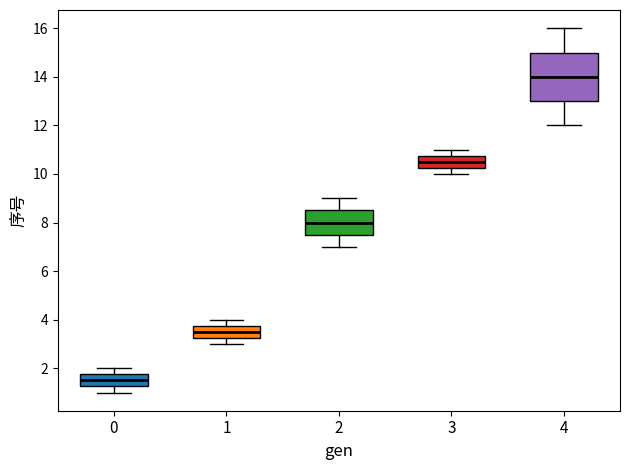

Reading left to right, transcribe this box plot: for each box, give where its median line is, the range the box spans, and where its two whiskers end, as read against the y-axis. The values are not printed on the chart, so give them approximately, as read against the axis.

0: median 1.6, box 1.2 to 1.8, whiskers 1.0 to 2.0
1: median 3.6, box 3.2 to 3.8, whiskers 3.0 to 4.0
2: median 8.0, box 7.6 to 8.6, whiskers 7.0 to 9.0
3: median 10.6, box 10.2 to 10.8, whiskers 10.0 to 11.0
4: median 14.0, box 13.0 to 15.0, whiskers 12.0 to 16.0